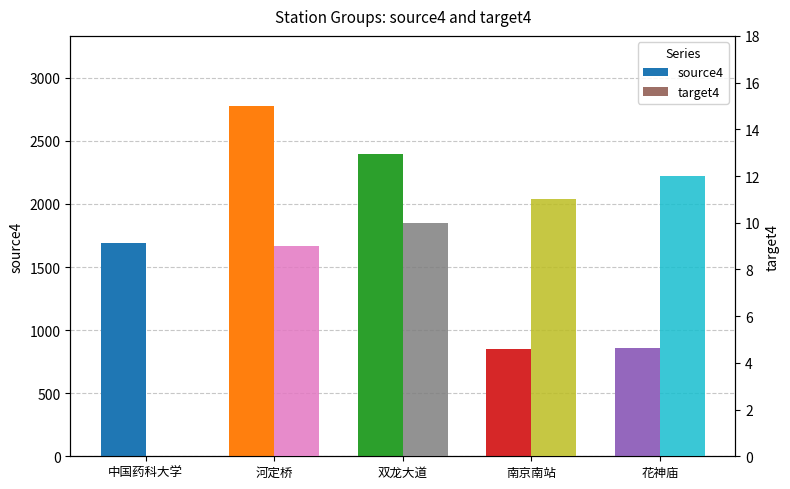

Where is source4 nearest to the value 1815?

中国药科大学